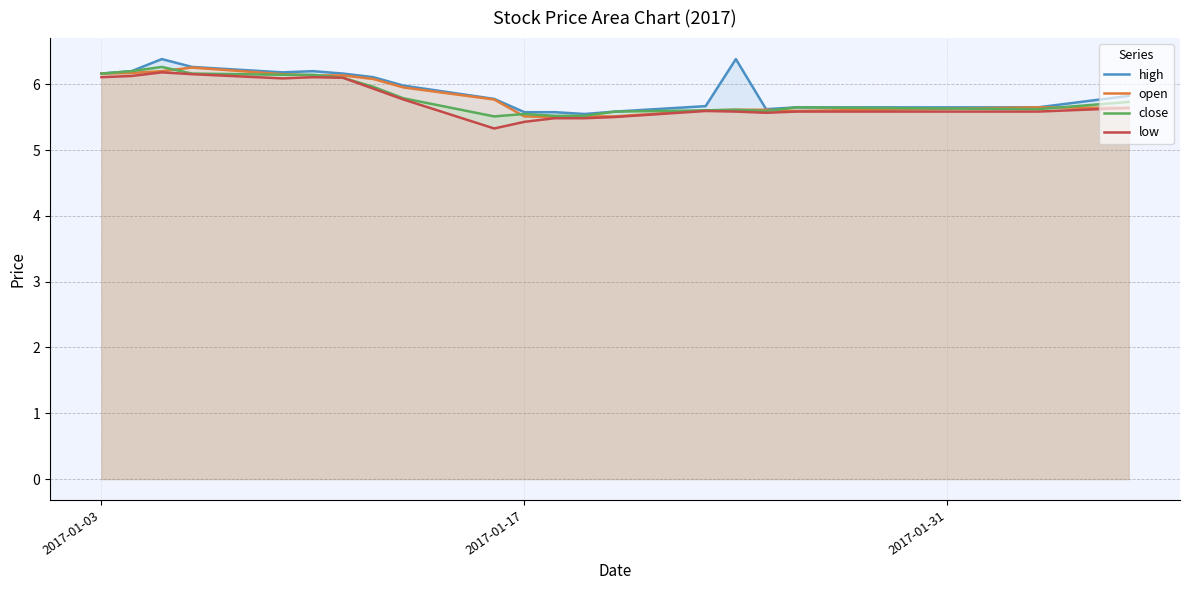

What is the smallest value displayed?

5.3